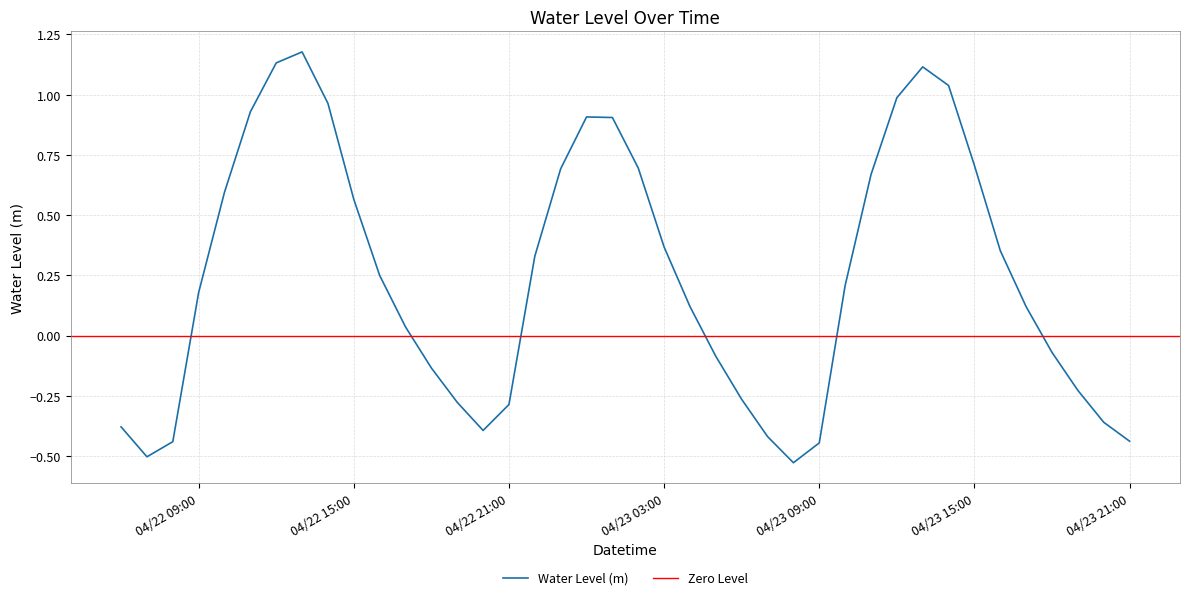

Reading right to left, extract all data points from this chart.

-0.4	-0.4	-0.2	-0.1	0.1	0.4	0.7	1.0	1.1	1.0	0.7	0.2	-0.4	-0.5	-0.4	-0.3	-0.1	0.1	0.4	0.7	0.9	0.9	0.7	0.3	-0.3	-0.4	-0.3	-0.1	0.0	0.2	0.6	1.0	1.2	1.1	0.9	0.6	0.2	-0.4	-0.5	-0.4